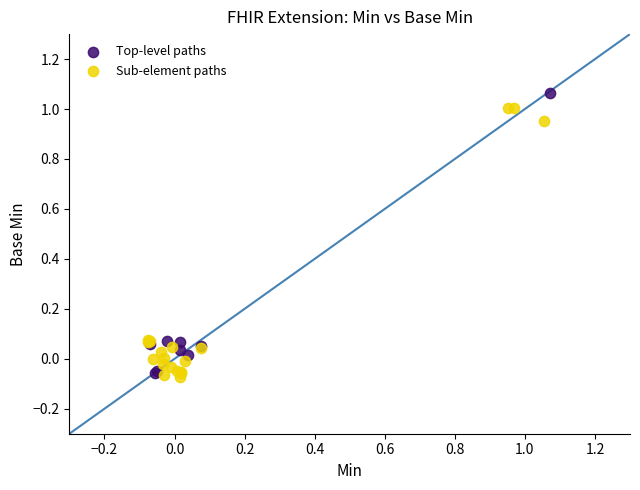

Which series contains the highest Y value?

Top-level paths